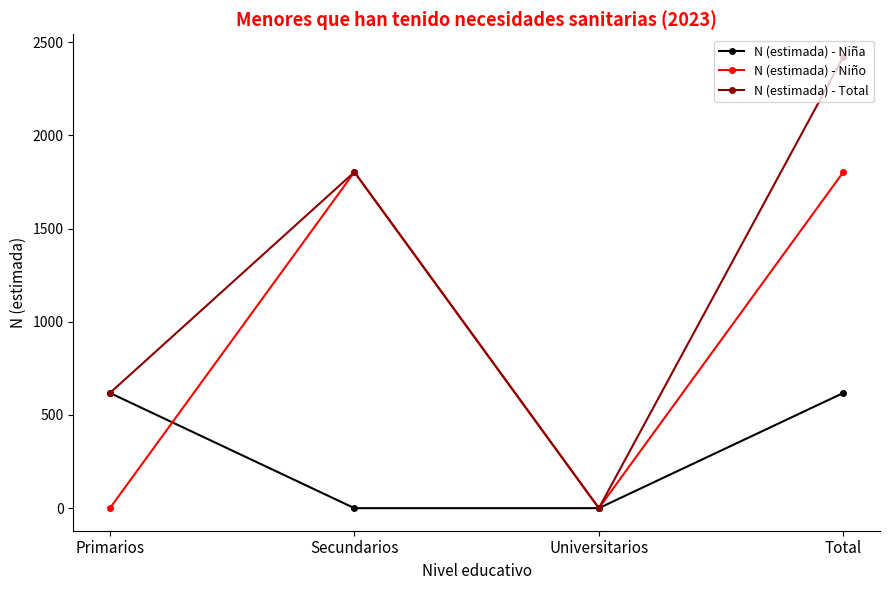

What position from the left is Universitarios?

3